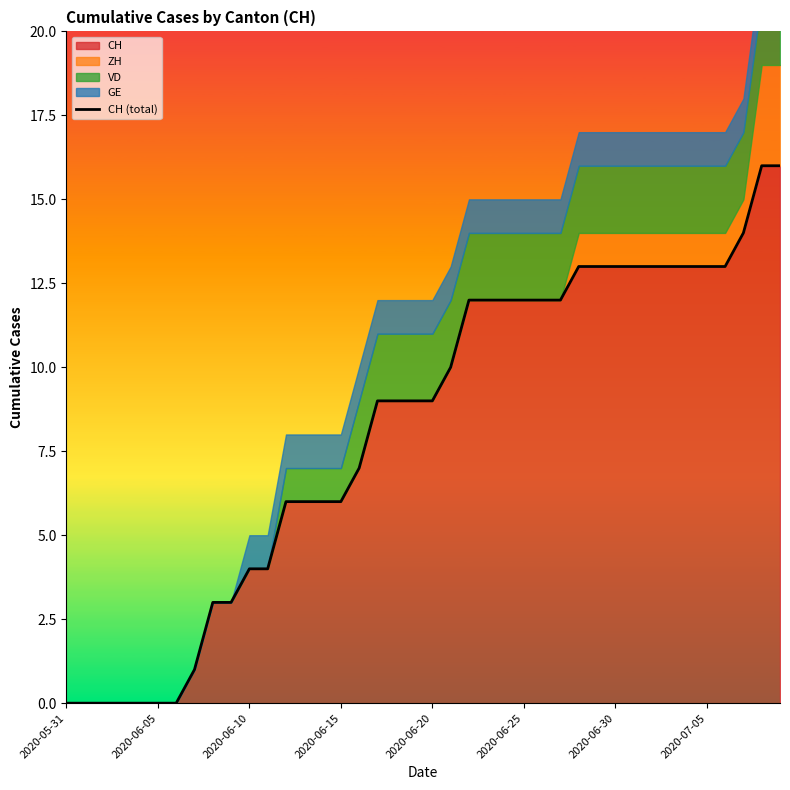

What is the highest value of the CH series?

16